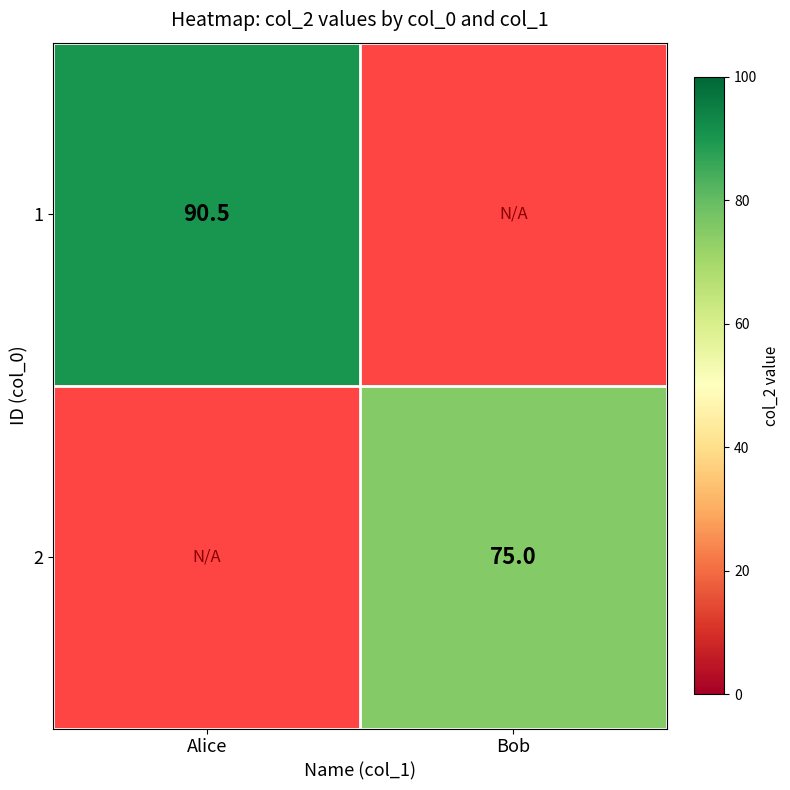

The 2 series shows 37.9 at Bob. True or false?

False